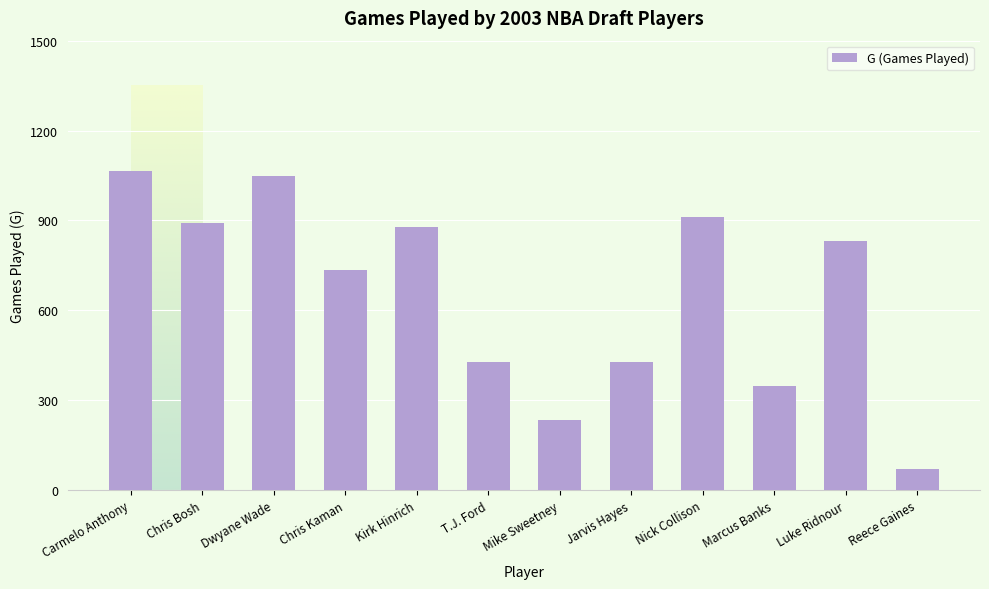

True or false: the data shows 429 at T.J. Ford.

True